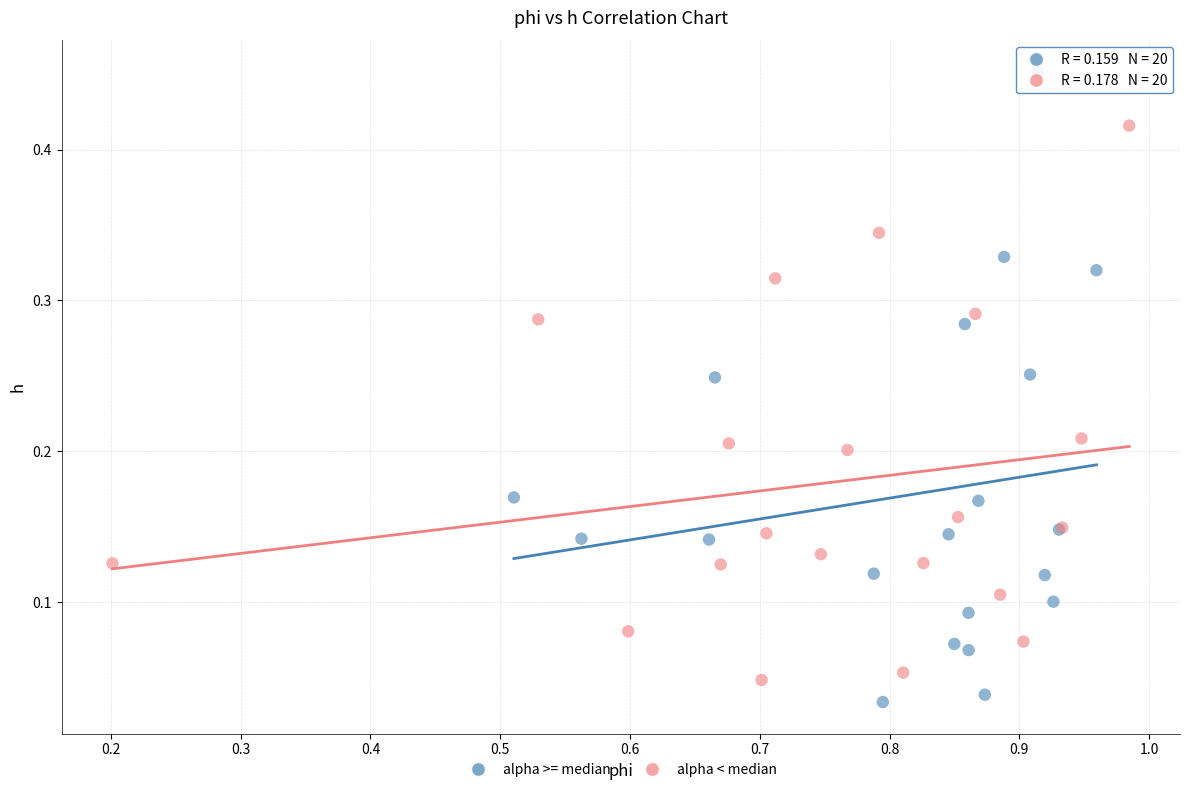

What are all the series names shown in the legend?

alpha >= median, alpha < median